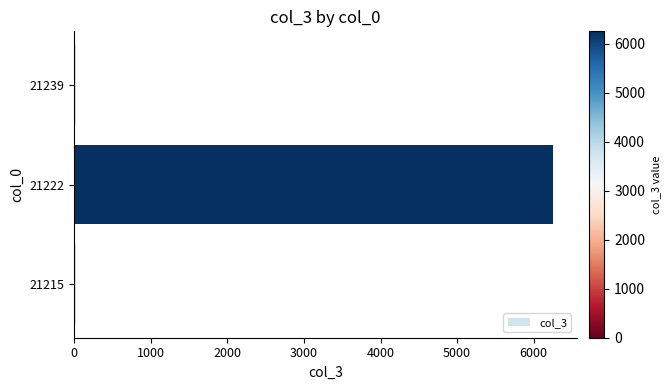

The chart shows a value of 27 at 21239. True or false?

True